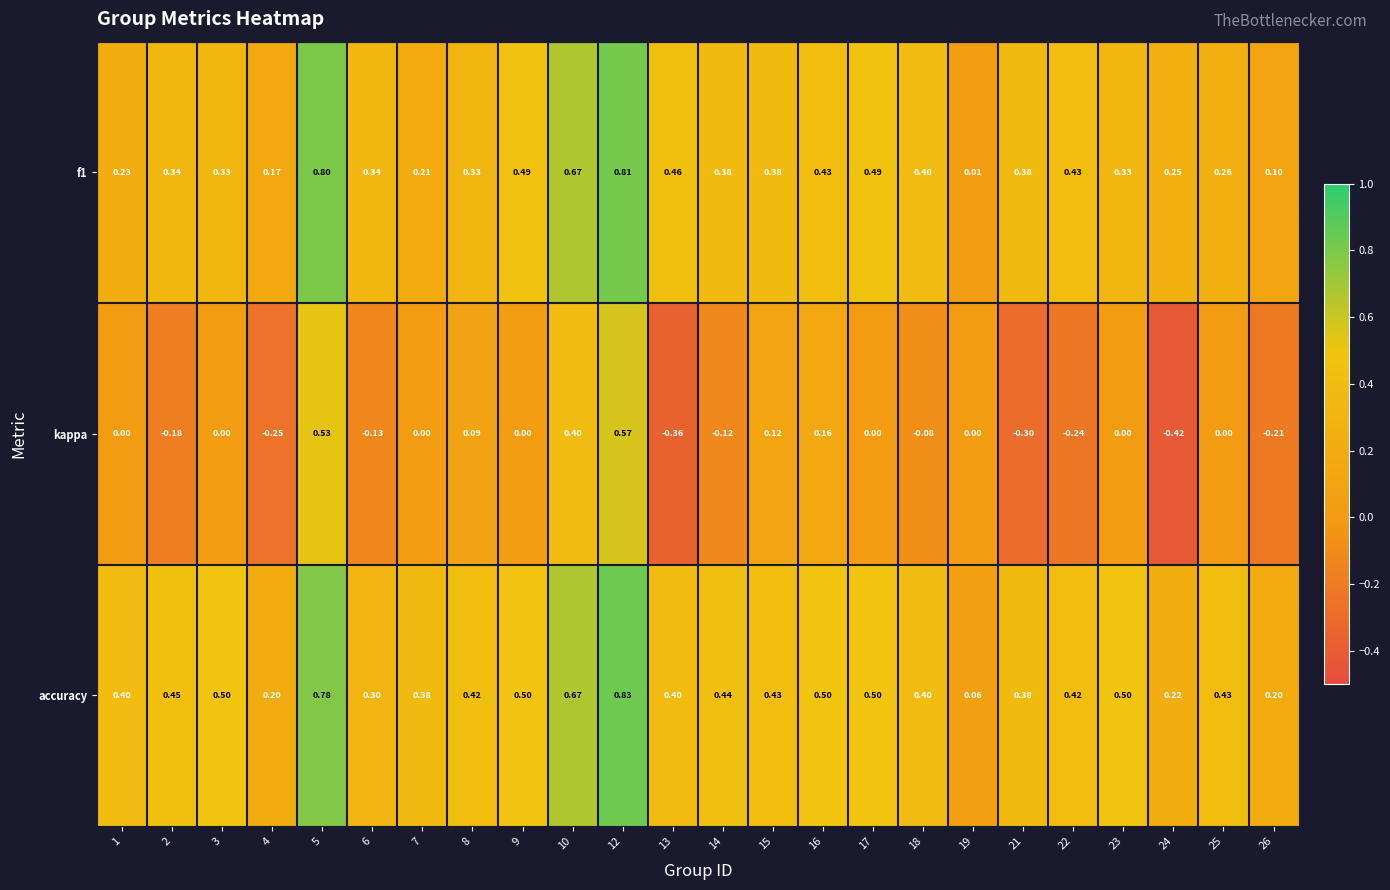

Which series has the widest spread of values?

kappa